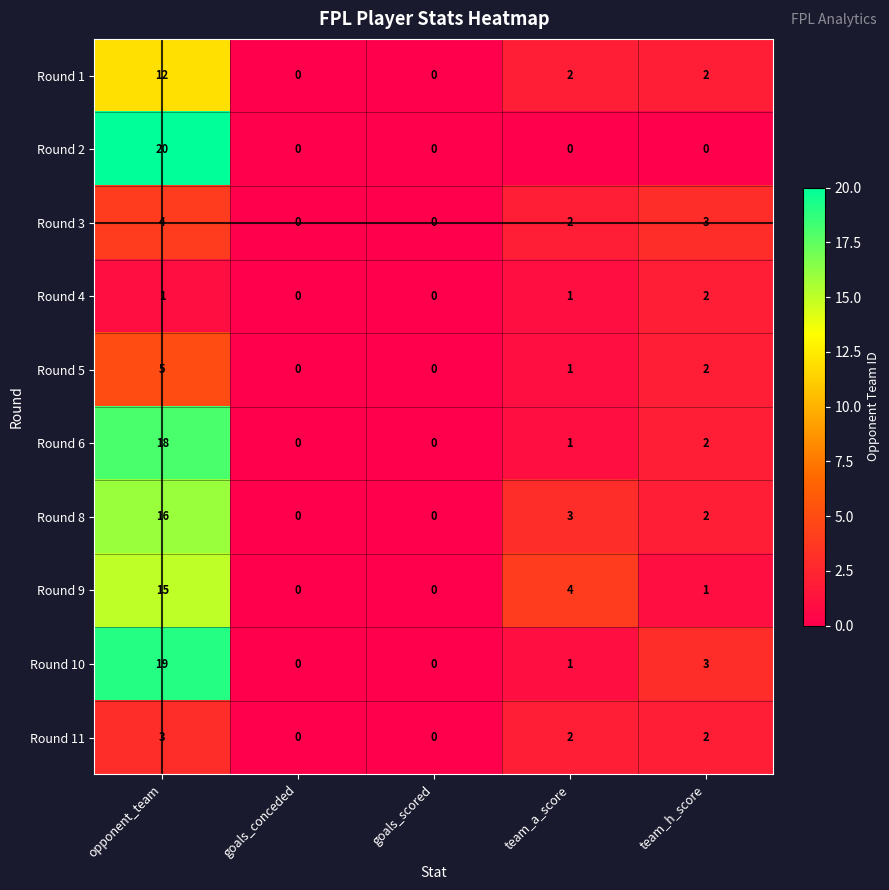

Is it true that Round 10 equals 3 at team_h_score?

True